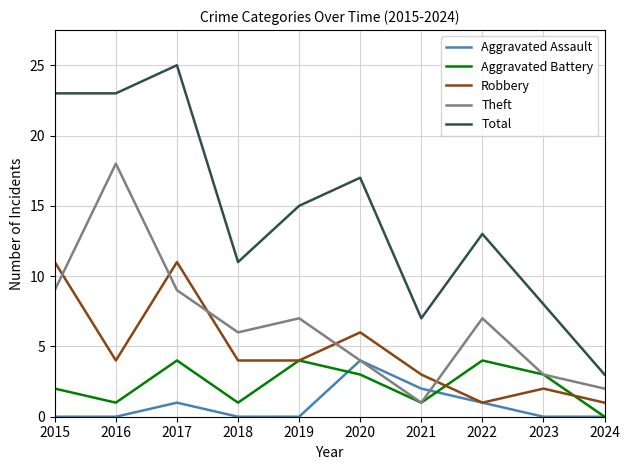

What is the spread (max minus min) of values at 2020?

14